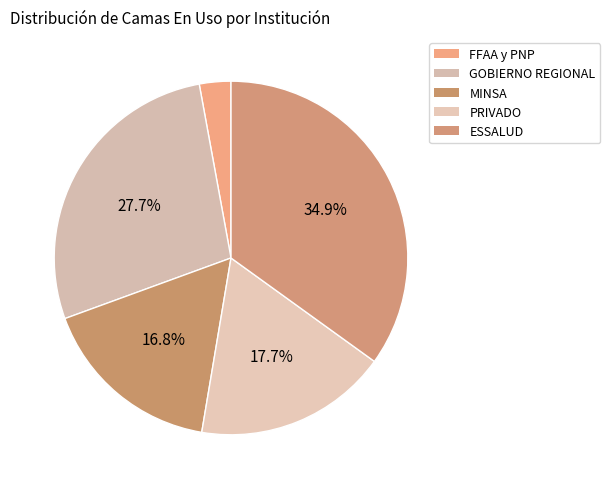

True or false: PRIVADO accounts for 29% of the total.

False